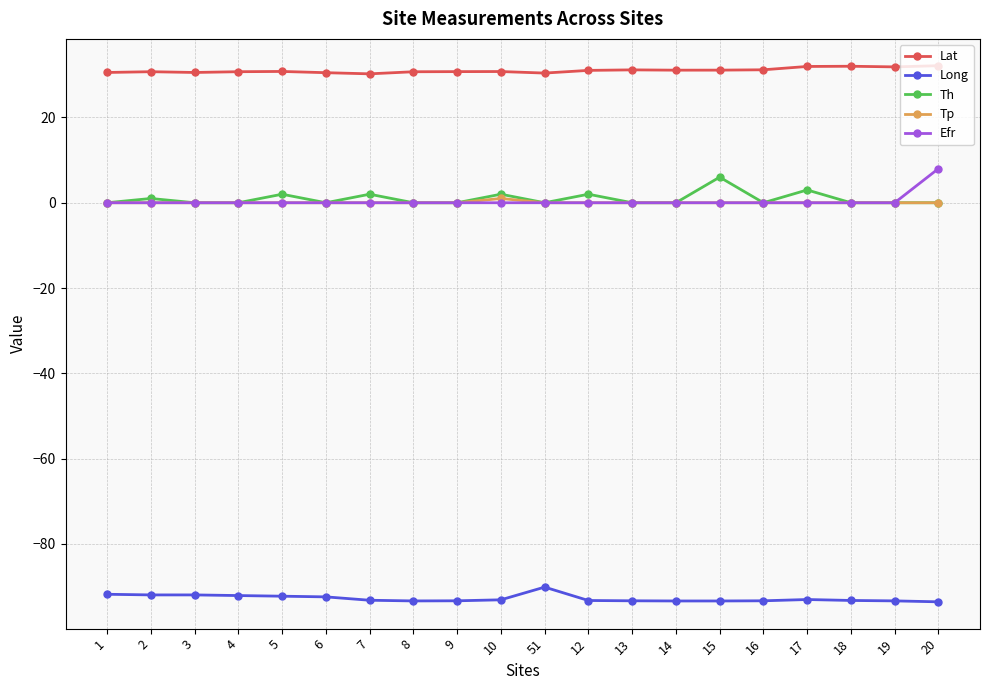

What is the label of the 15th point from the right?

6